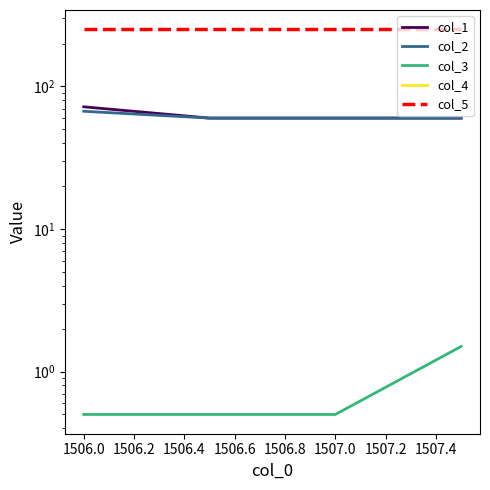

At how many categories does at least one series exceed 9?

4